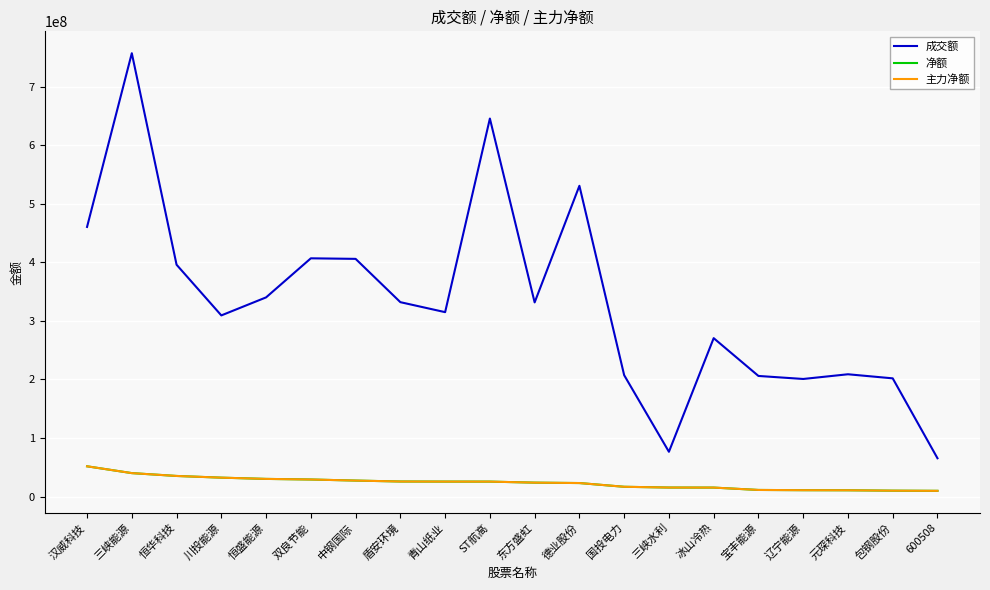

Reading left to right, what are all the values shown in this chart?

成交额: 汉威科技=460440796	三峡能源=757151087	恒华科技=395889394	川投能源=309319786	恒盛能源=340102405	双良节能=406833360	中钢国际=405889029	盾安环境=331936345	青山纸业=314873622	ST航高=645557168	东方盛虹=331537063	德业股份=530680877	国投电力=207253675	三峡水利=76382237	冰山冷热=270457806	宝丰能源=205912899	辽宁能源=200750150	元琛科技=208788839	包钢股份=201812528	600508=65334105
净额: 汉威科技=51597460	三峡能源=39953595	恒华科技=35091335	川投能源=32192811	恒盛能源=30060372	双良节能=29050378	中钢国际=27211100	盾安环境=25628863	青山纸业=25477031	ST航高=25437284	东方盛虹=23681402	德业股份=22988710	国投电力=16613488	三峡水利=15309799	冰山冷热=15229160	宝丰能源=11195980	辽宁能源=10786128	元琛科技=10641112	包钢股份=9974457	600508=9676393
主力净额: 汉威科技=51597460	三峡能源=39953595	恒华科技=35091335	川投能源=32192811	恒盛能源=30060372	双良节能=29050378	中钢国际=27211100	盾安环境=25628863	青山纸业=25477031	ST航高=25437284	东方盛虹=23681402	德业股份=22988710	国投电力=16613488	三峡水利=15309799	冰山冷热=15229160	宝丰能源=11195980	辽宁能源=10786128	元琛科技=10641112	包钢股份=9974457	600508=9676393